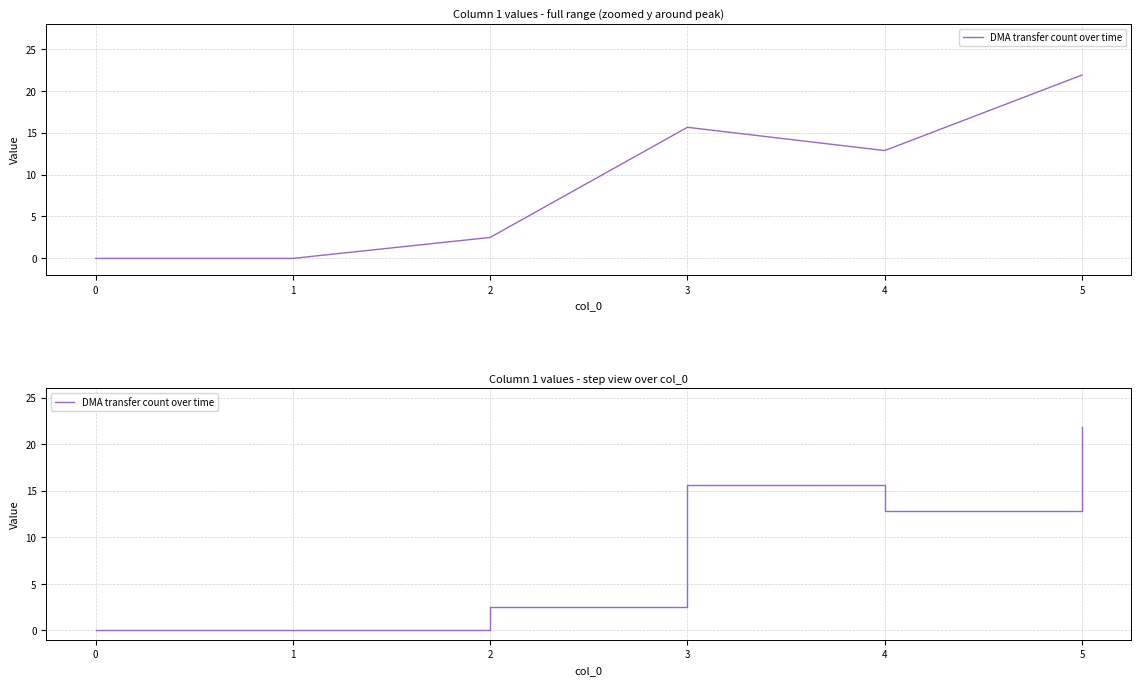

What is the difference between the maximum and minimum values?

21.9